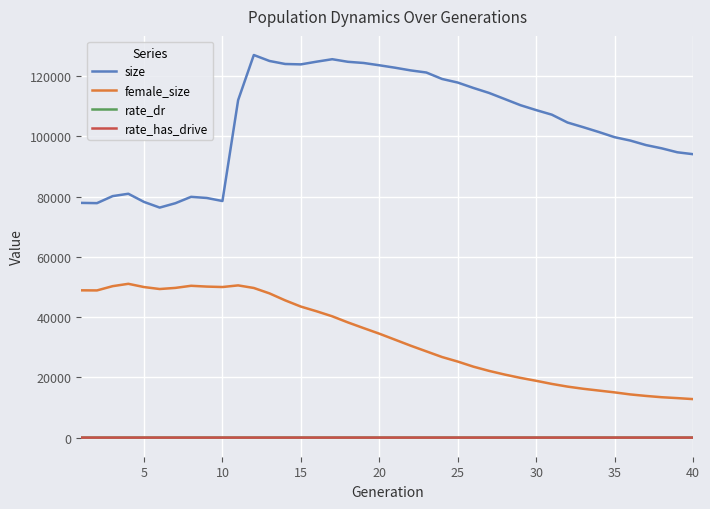

What are all the series names shown in the legend?

size, female_size, rate_dr, rate_has_drive